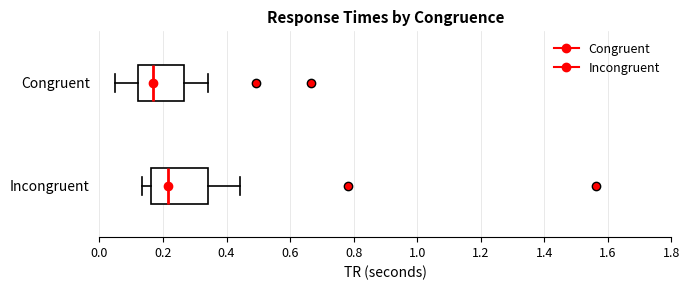

Which box is the widest, from its left edge to its right edge?

Incongruent